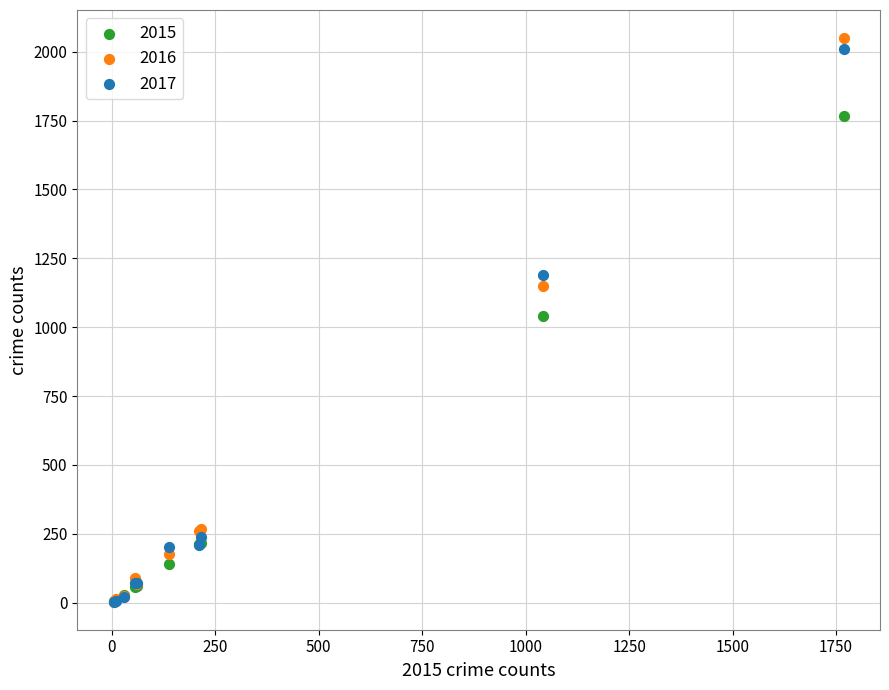

What are all the series names shown in the legend?

2015, 2016, 2017